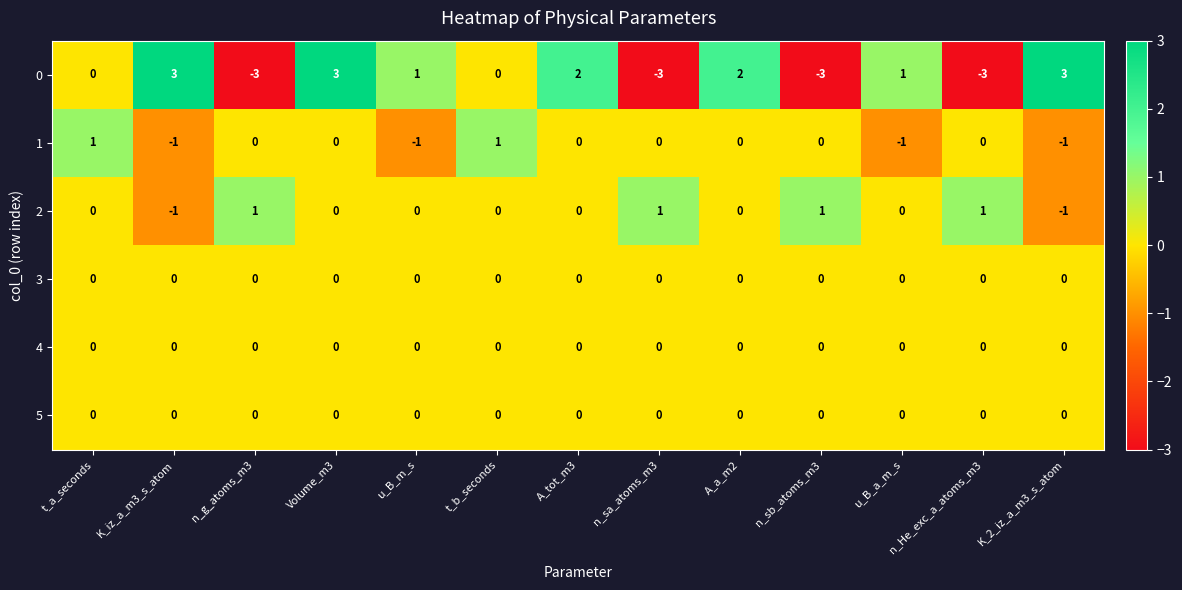

Which series has the widest spread of values?

0